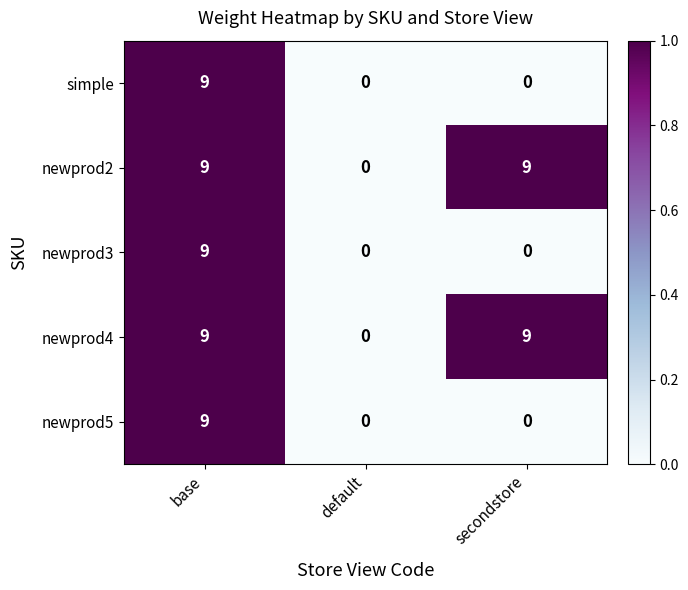

What is the greatest value displayed?

9